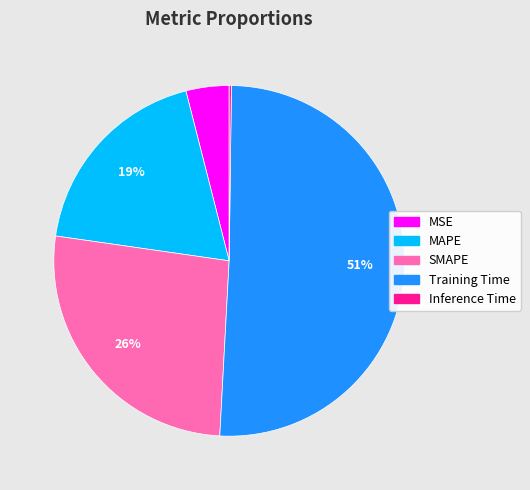

Between Training Time and MSE, which is larger?

Training Time